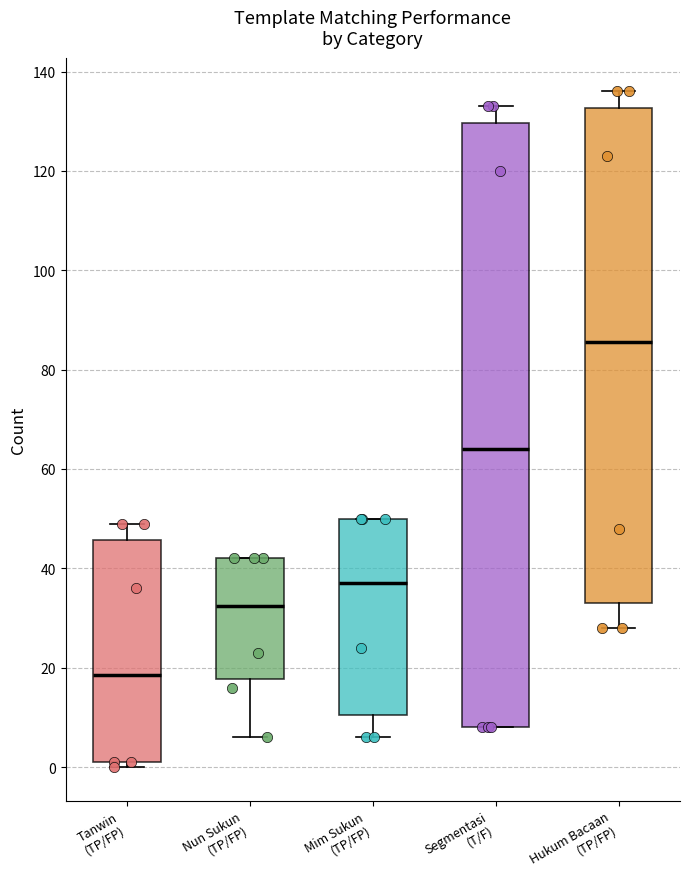

Which box has the lowest median line?

Tanwin (TP/FP)